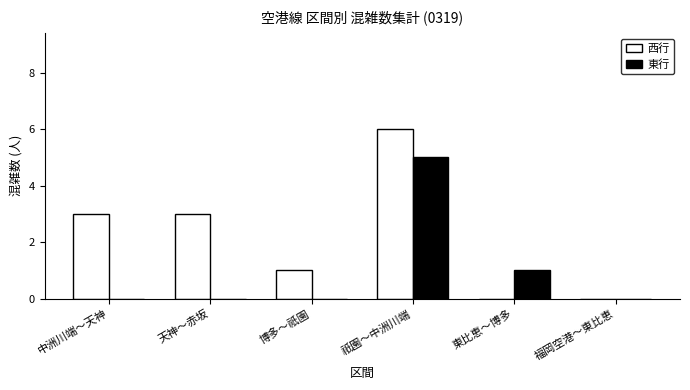

Between 天神～赤坂 and 祇園～中洲川端, which series saw the biggest shift?

東行